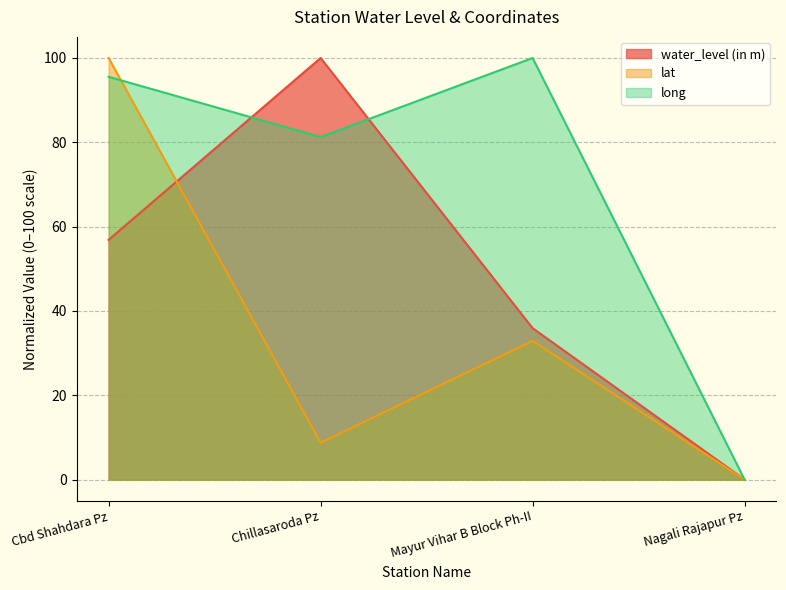

At which label is water_level (in m) closest to 50?

Cbd Shahdara Pz